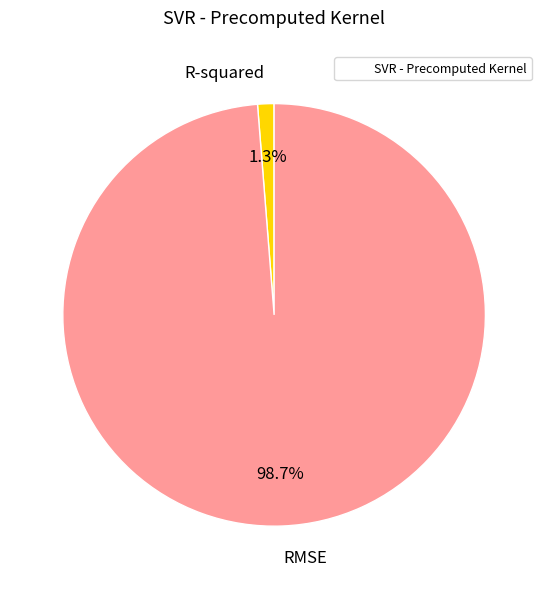

To the nearest percent, what is the difference between the largest and smallest slice percentages?

97%